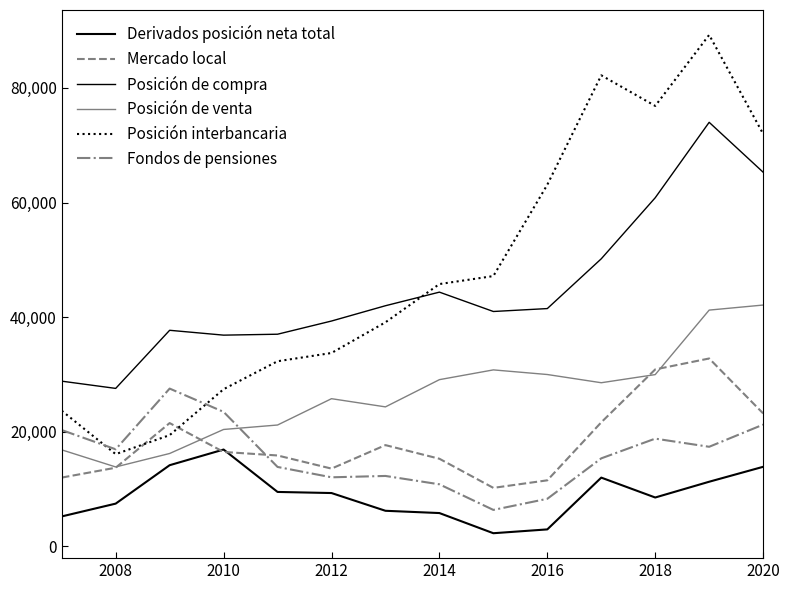

Is this an area chart (filled region under the line)?

No